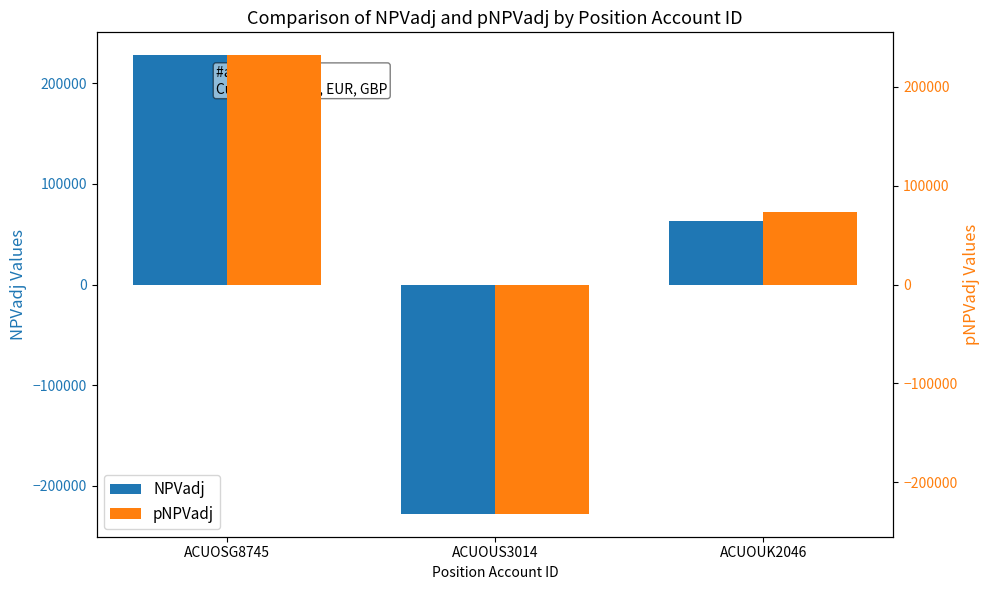

The value of pNPVadj at ACUOUK2046 is 73213.6. True or false?

True